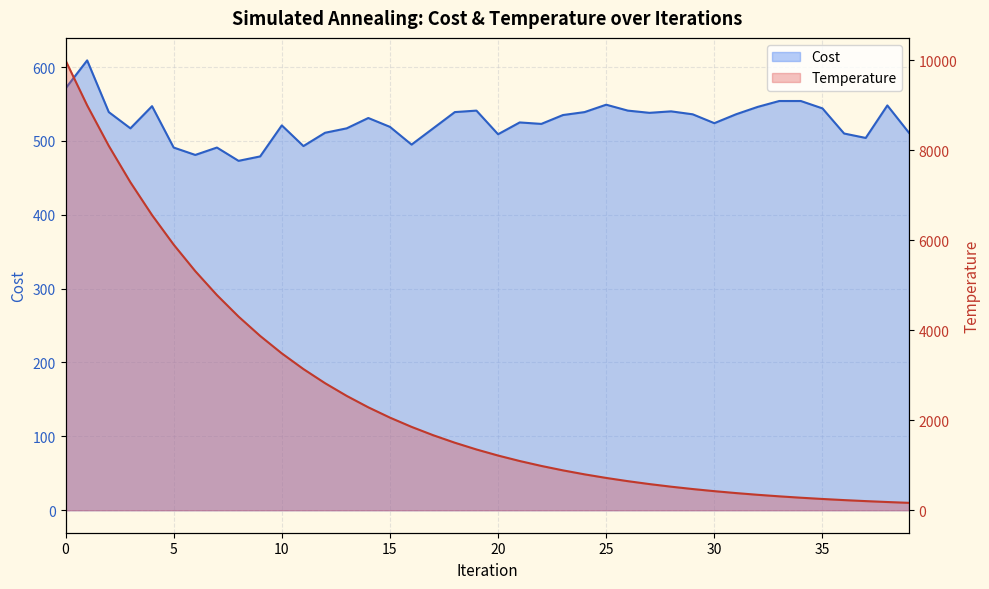

Is the value of Cost at 21 greater than the value of Temperature at 33?

Yes